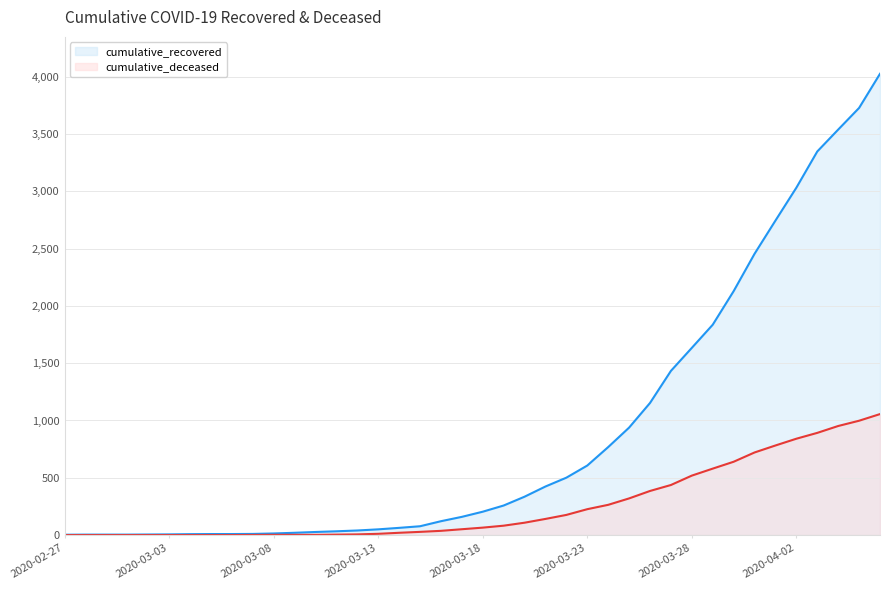

Which category has the lowest value in the cumulative_recovered series?

2020-02-27